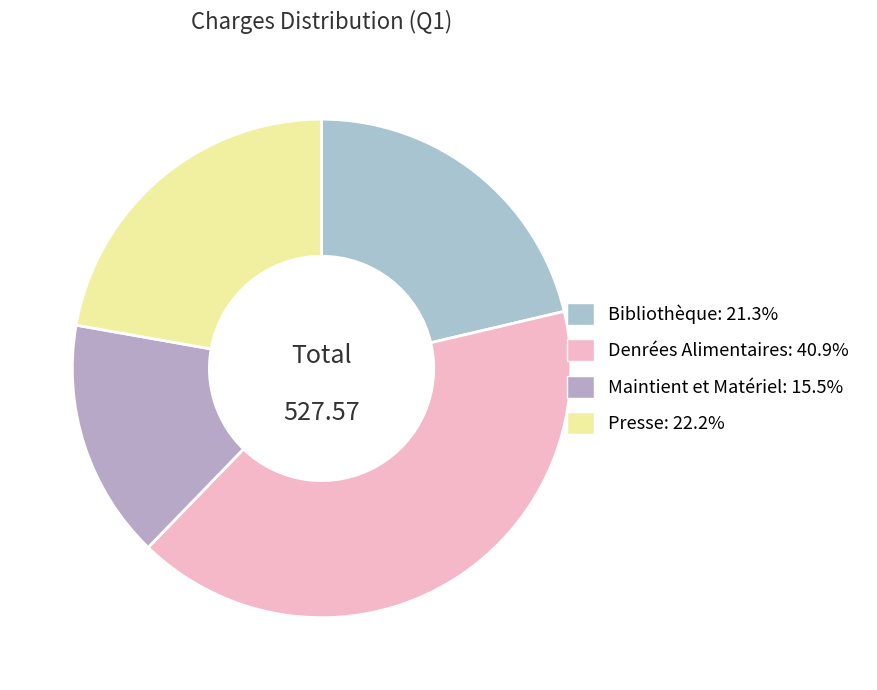

How many segments does this pie chart have?

4